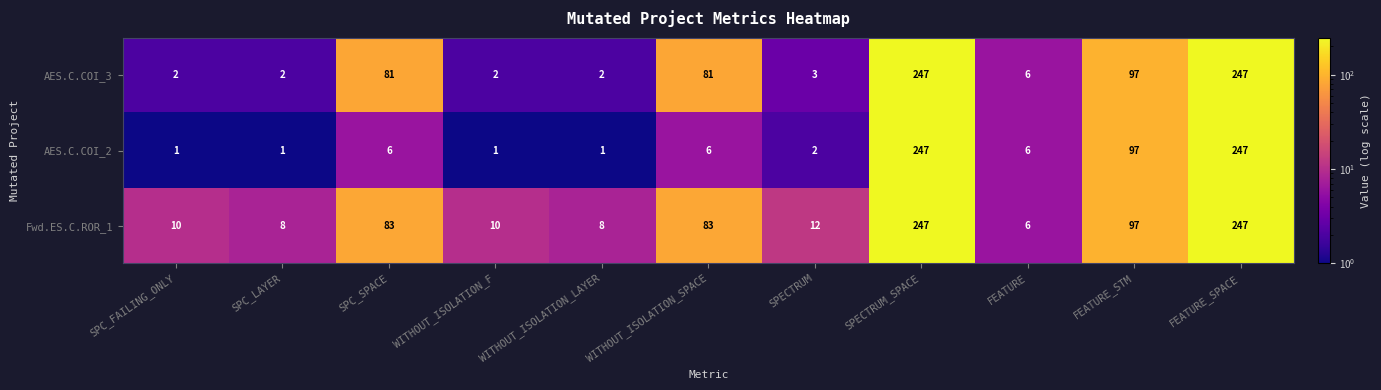

What is the spread (max minus min) of values at WITHOUT_ISOLATION_SPACE?

77